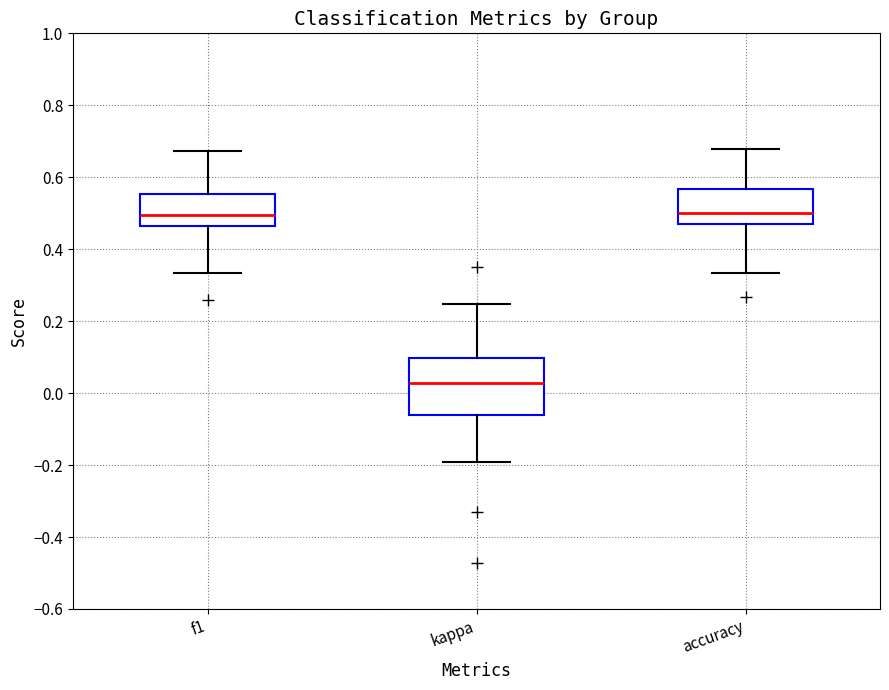

Reading left to right, transcribe this box plot: for each box, give where its median line is, the range the box spans, and where its two whiskers end, as read against the y-axis. The values are not printed on the chart, so give them approximately, as read against the axis.

f1: median 0.50, box 0.46 to 0.56, whiskers 0.34 to 0.68
kappa: median 0.02, box -0.06 to 0.10, whiskers -0.20 to 0.24
accuracy: median 0.50, box 0.48 to 0.56, whiskers 0.34 to 0.68